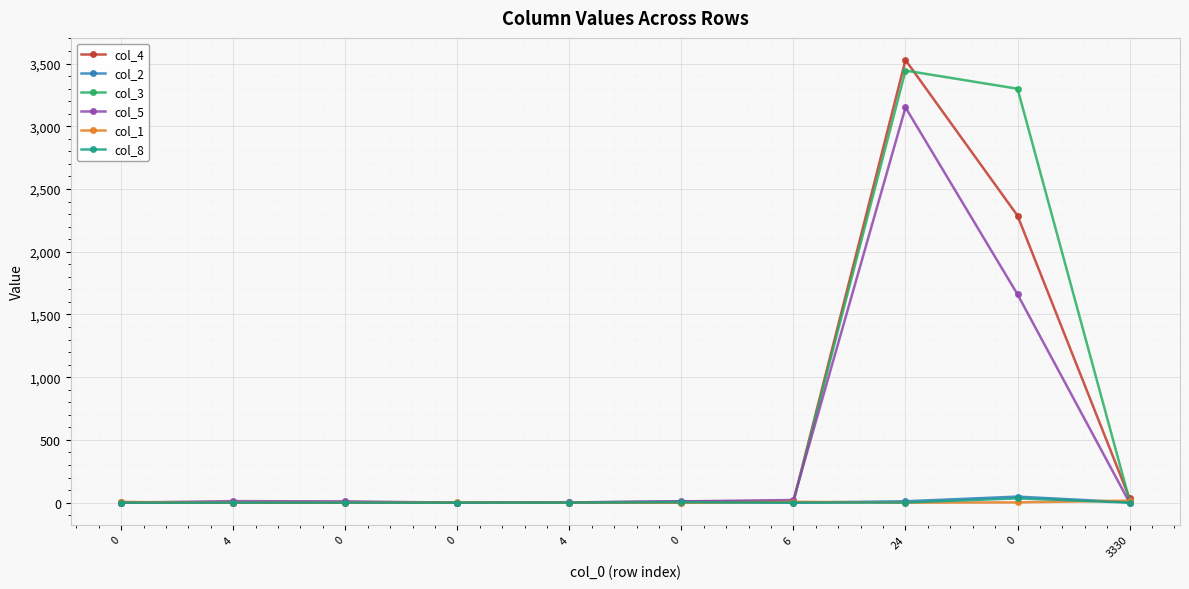

What are all the series names shown in the legend?

col_4, col_2, col_3, col_5, col_1, col_8